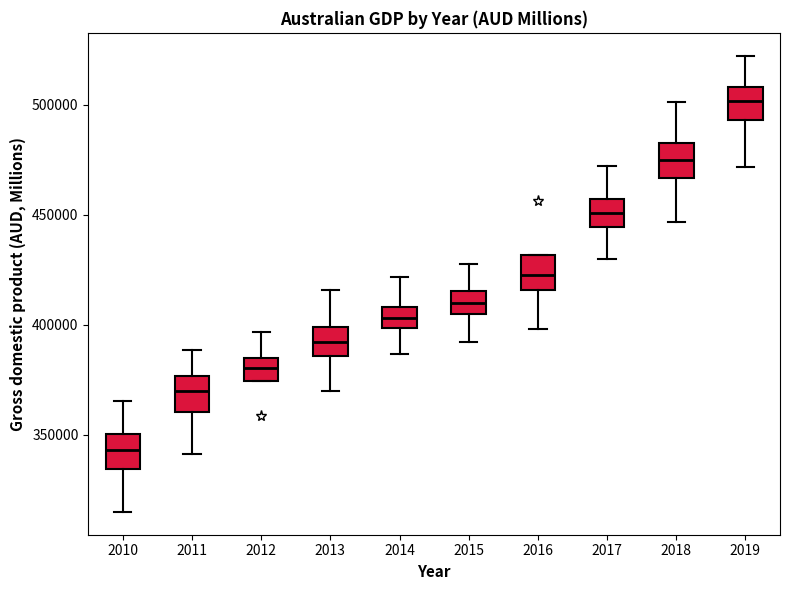

Where does the upper whisker of the box at x = 2012 end on the y-axis? The values are not printed on the chart, so give them approximately, as read against the axis.

395000